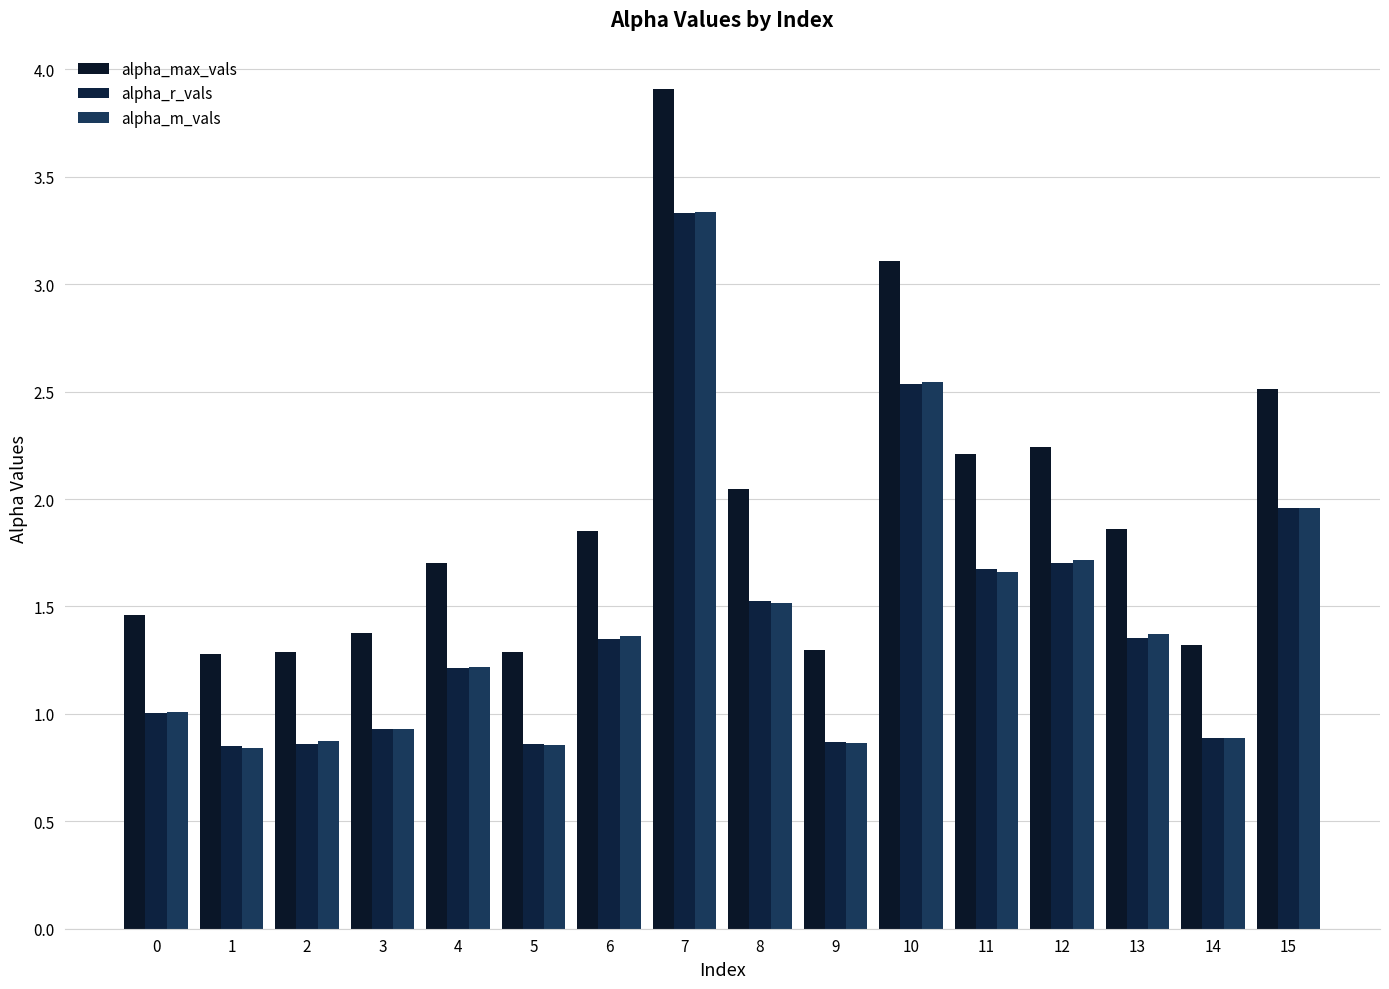

What is the average value of the alpha_m_vals series?

1.4